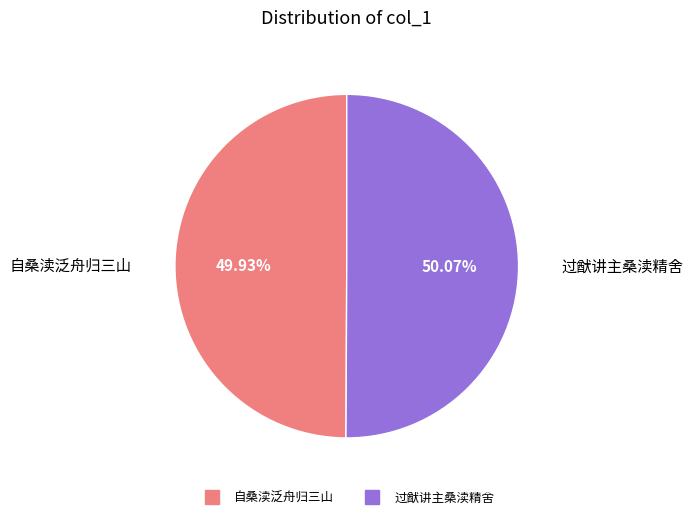

Is there a majority slice in this chart?

Yes